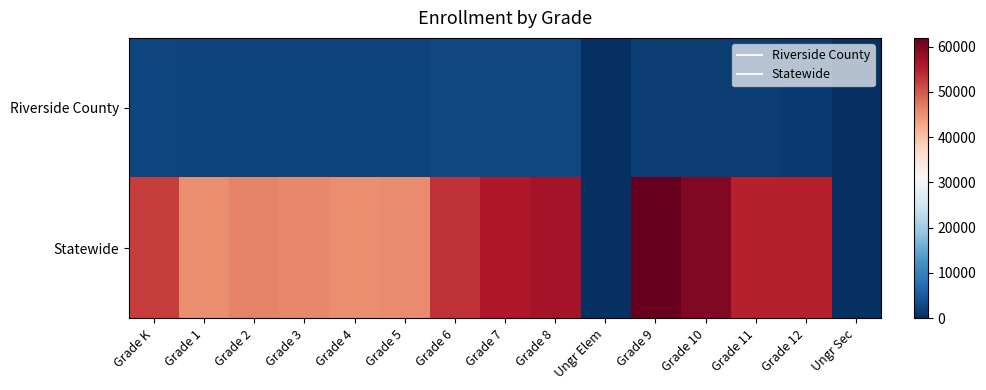

At which category is the sum across all series the highest?

Grade 9